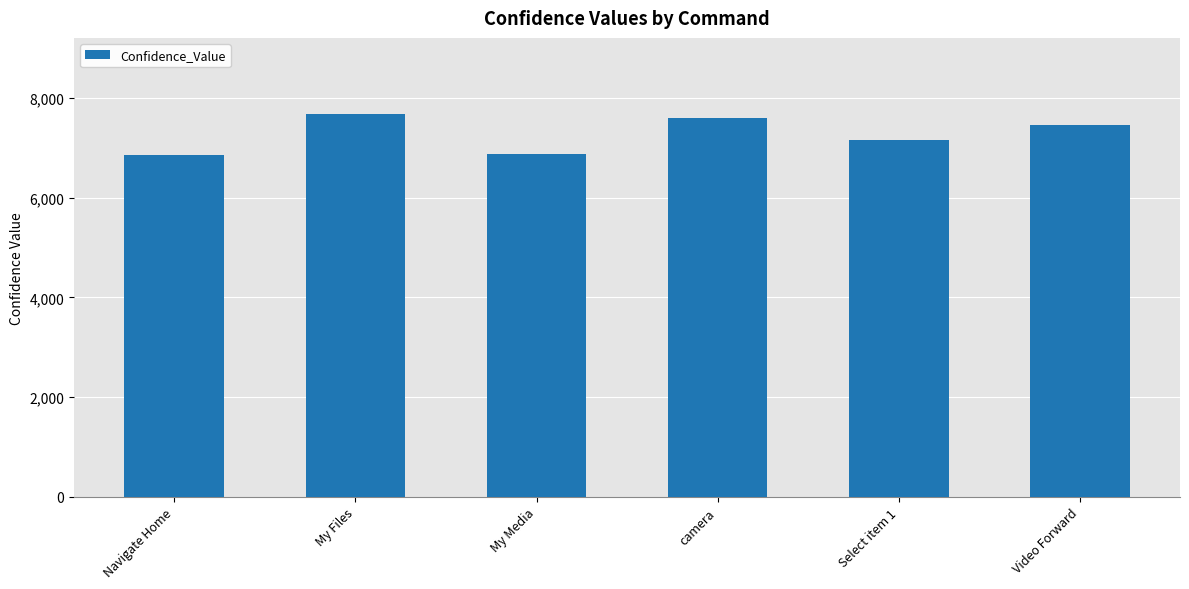

What is the sum of all values?

43599